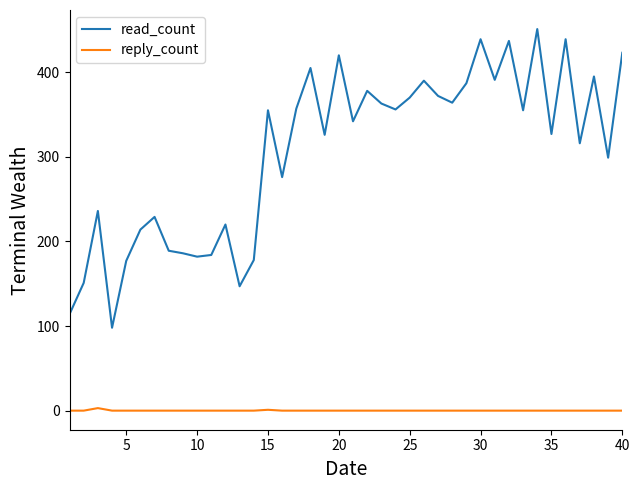

How many reply_count values are between 0 and 1?

39